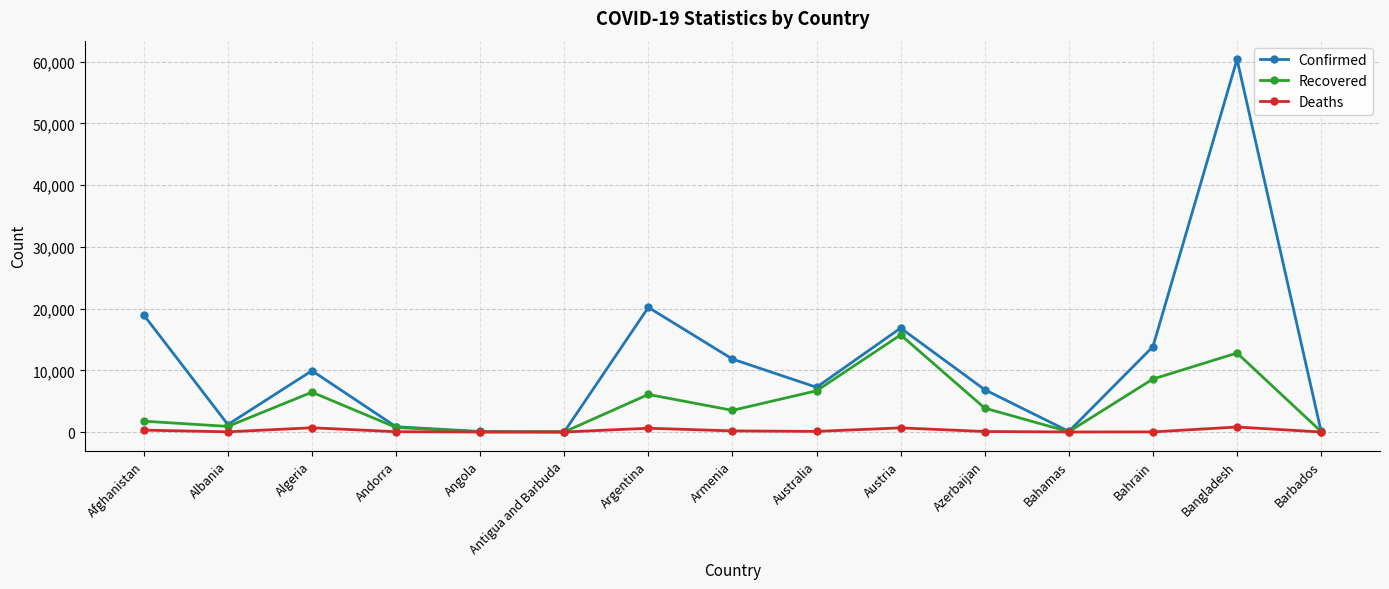

Where does the Recovered series first go above 3513?

Algeria